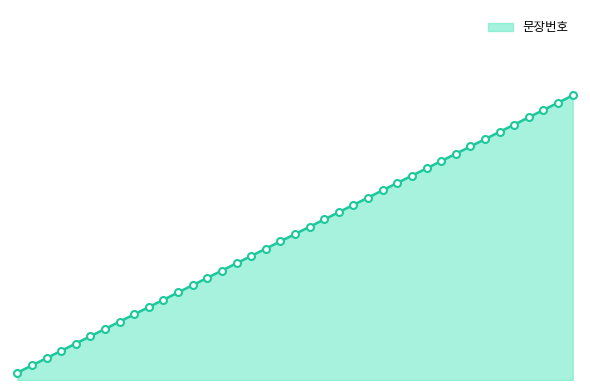

True or false: there are more than 2 points higher than both neighbors.

False